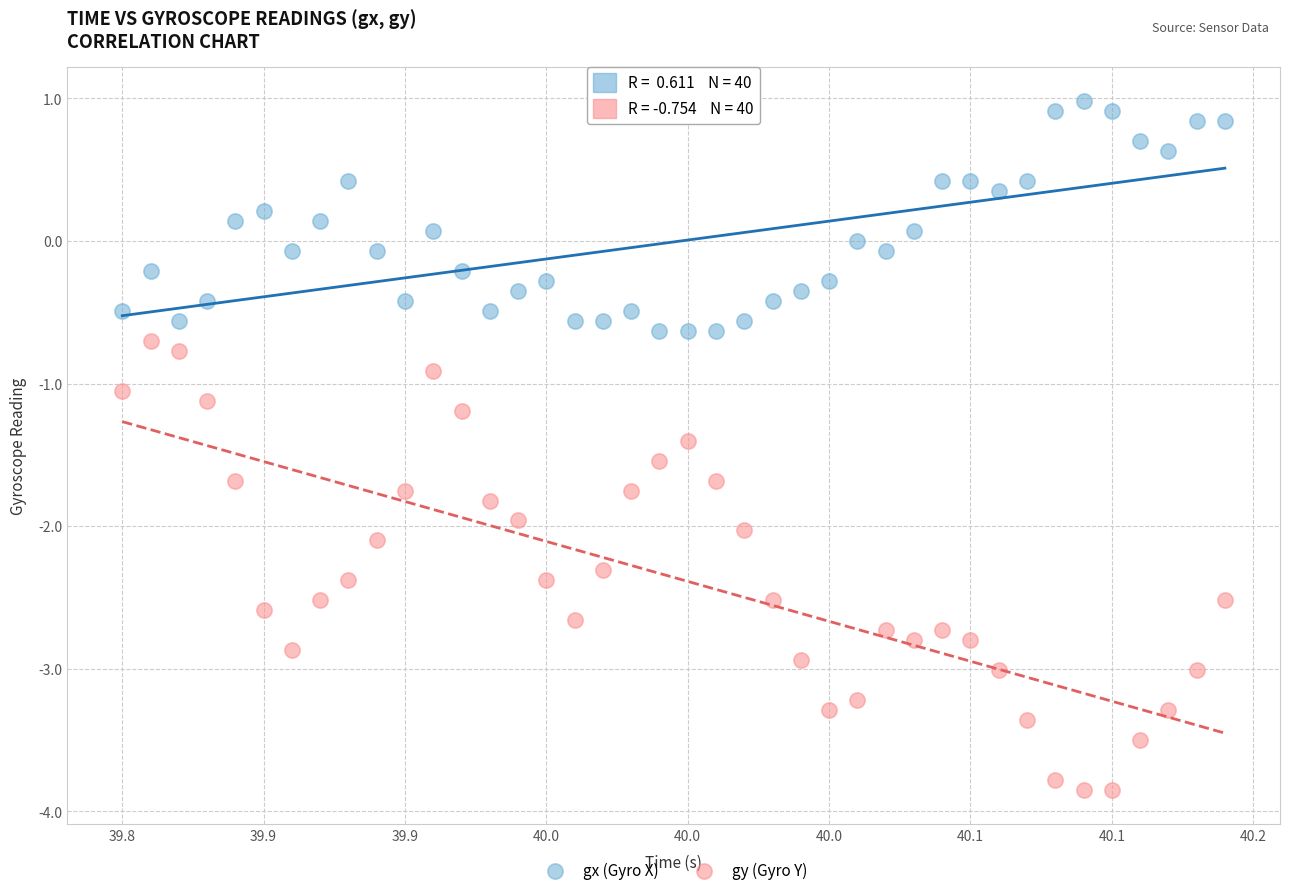

What are all the series names shown in the legend?

gx (Gyro X), gy (Gyro Y)